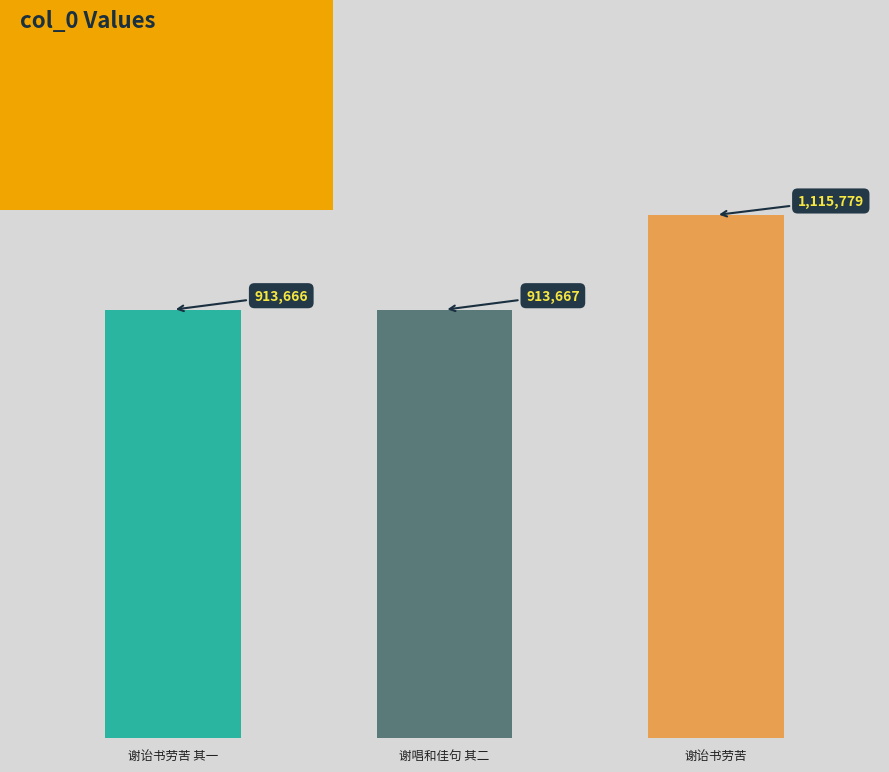

What is the value of the 1st bar from the left?

913666